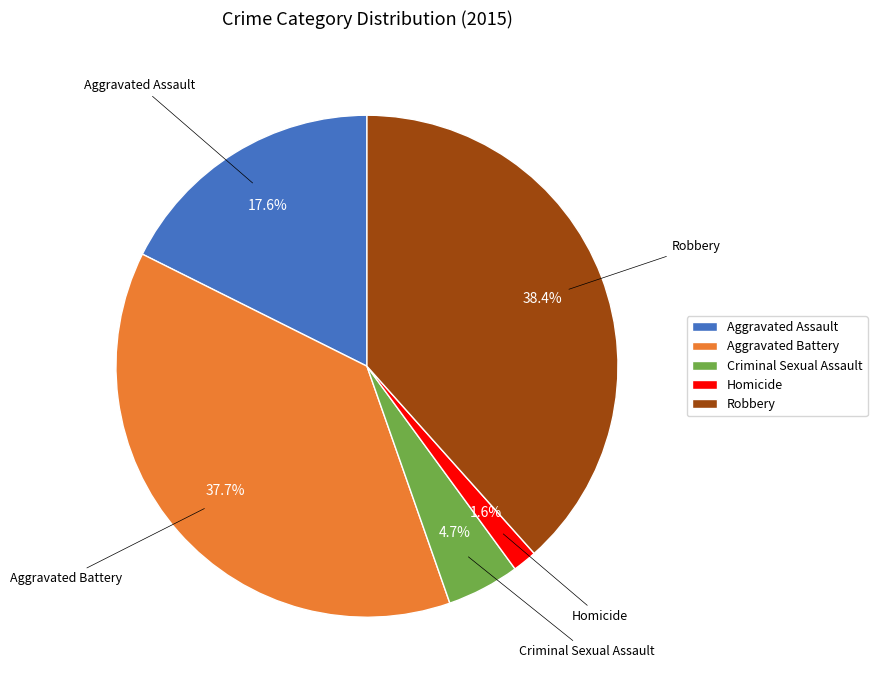

Count the number of slices in the pie.

5